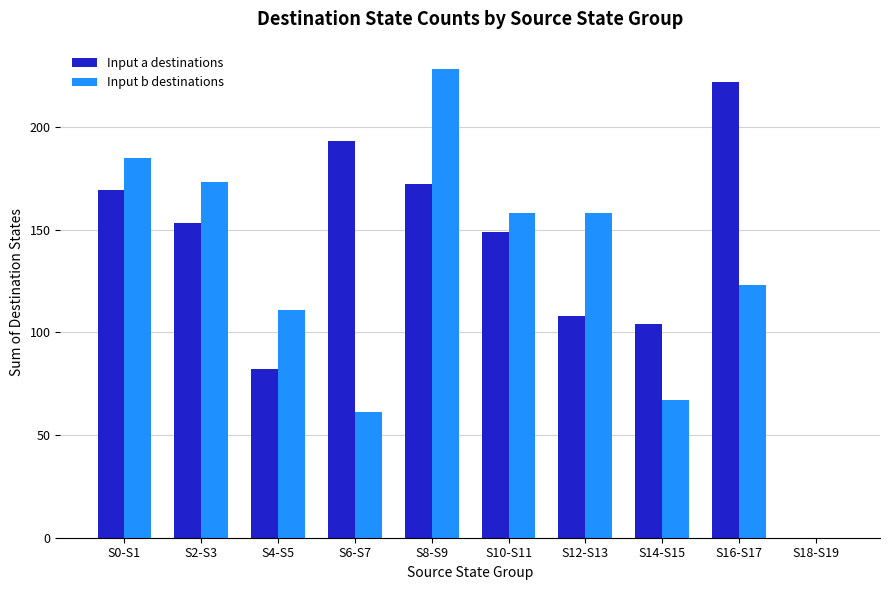

What is the total value across all series at S14-S15?

171